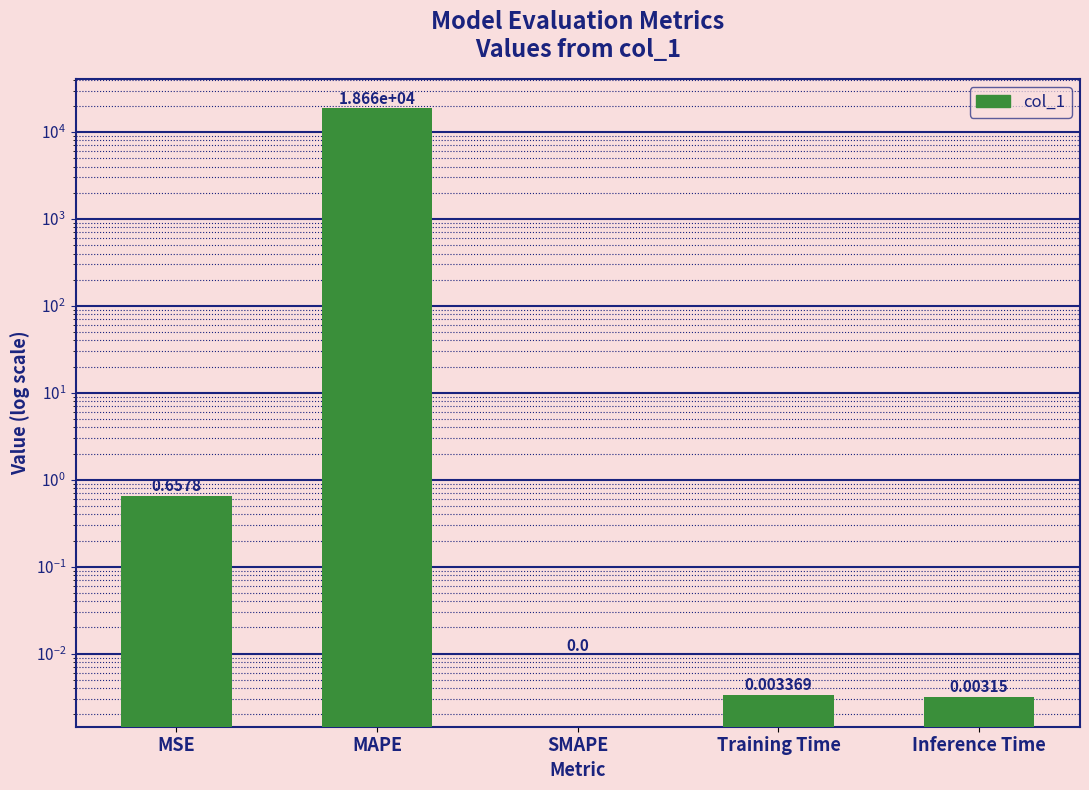

What position from the left is SMAPE?

3